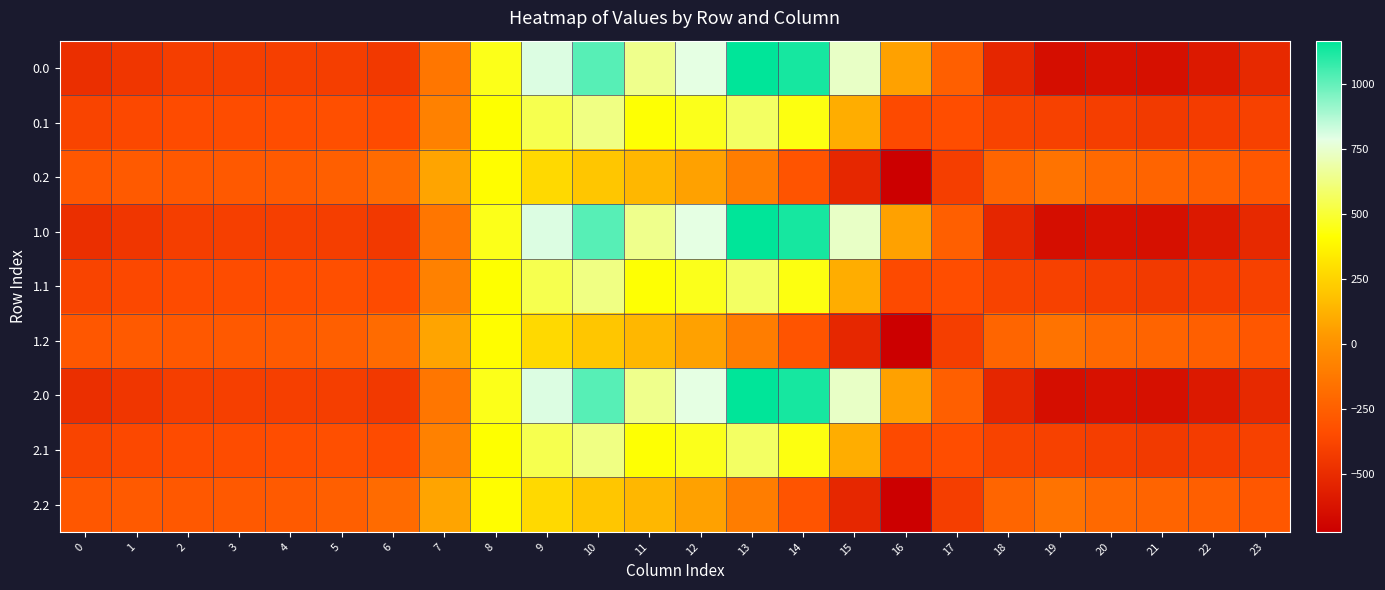

Reading left to right, list all the values displayed in this chart.

0.0: 0=-482.0	1=-449.5	2=-410.3	3=-404.4	4=-404.9	5=-410.8	6=-435.0	7=-136.4	8=454.2	9=804.0	10=1023.2	11=640.9	12=784.4	13=1167.2	14=1128.3	15=739.0	16=67.6	17=-250.3	18=-529.6	19=-644.5	20=-629.9	21=-638.4	22=-592.3	23=-511.3
0.1: 0=-384.6	1=-361.1	2=-347.9	3=-342.7	4=-339.6	5=-329.5	6=-345.2	7=-81.6	8=412.6	9=542.1	10=628.1	11=415.4	12=456.1	13=574.0	14=438.6	15=111.1	16=-353.7	17=-340.1	18=-388.5	19=-399.7	20=-414.5	21=-432.4	22=-419.9	23=-399.4
0.2: 0=-287.1	1=-272.7	2=-285.5	3=-281.0	4=-274.4	5=-248.1	6=-187.1	7=77.9	8=407.2	9=271.1	10=202.5	11=149.1	12=65.2	13=-104.4	14=-301.9	15=-522.2	16=-721.2	17=-409.5	18=-223.1	19=-151.1	20=-199.2	21=-226.4	22=-247.4	23=-287.5
1.0: 0=-482.0	1=-449.5	2=-410.3	3=-404.4	4=-404.9	5=-410.8	6=-435.0	7=-136.4	8=454.2	9=804.0	10=1023.2	11=640.9	12=784.4	13=1167.2	14=1128.3	15=739.0	16=67.6	17=-250.3	18=-529.6	19=-644.5	20=-629.9	21=-638.4	22=-592.3	23=-511.3
1.1: 0=-384.6	1=-361.1	2=-347.9	3=-342.7	4=-339.6	5=-329.5	6=-345.2	7=-81.6	8=412.6	9=542.1	10=628.1	11=415.4	12=456.1	13=574.0	14=438.6	15=111.1	16=-353.7	17=-340.1	18=-388.5	19=-399.7	20=-414.5	21=-432.4	22=-419.9	23=-399.4
1.2: 0=-287.1	1=-272.7	2=-285.5	3=-281.0	4=-274.4	5=-248.1	6=-187.1	7=77.9	8=407.2	9=271.1	10=202.5	11=149.1	12=65.2	13=-104.4	14=-301.9	15=-522.2	16=-721.2	17=-409.5	18=-223.1	19=-151.1	20=-199.2	21=-226.4	22=-247.4	23=-287.5
2.0: 0=-482.0	1=-449.5	2=-410.3	3=-404.4	4=-404.9	5=-410.8	6=-435.0	7=-136.4	8=454.2	9=804.0	10=1023.2	11=640.9	12=784.4	13=1167.2	14=1128.3	15=739.0	16=67.6	17=-250.3	18=-529.6	19=-644.5	20=-629.9	21=-638.4	22=-592.3	23=-511.3
2.1: 0=-384.6	1=-361.1	2=-347.9	3=-342.7	4=-339.6	5=-329.5	6=-345.2	7=-81.6	8=412.6	9=542.1	10=628.1	11=415.4	12=456.1	13=574.0	14=438.6	15=111.1	16=-353.7	17=-340.1	18=-388.5	19=-399.7	20=-414.5	21=-432.4	22=-419.9	23=-399.4
2.2: 0=-287.1	1=-272.7	2=-285.5	3=-281.0	4=-274.4	5=-248.1	6=-187.1	7=77.9	8=407.2	9=271.1	10=202.5	11=149.1	12=65.2	13=-104.4	14=-301.9	15=-522.2	16=-721.2	17=-409.5	18=-223.1	19=-151.1	20=-199.2	21=-226.4	22=-247.4	23=-287.5